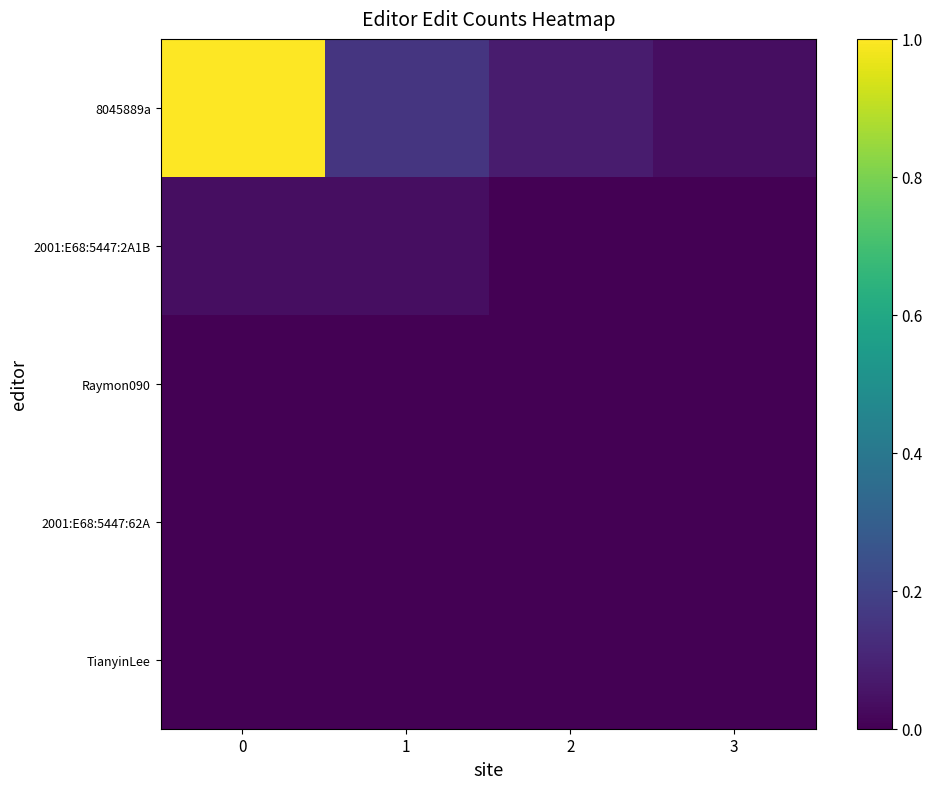

Which has a higher value, 3 or 2?

2